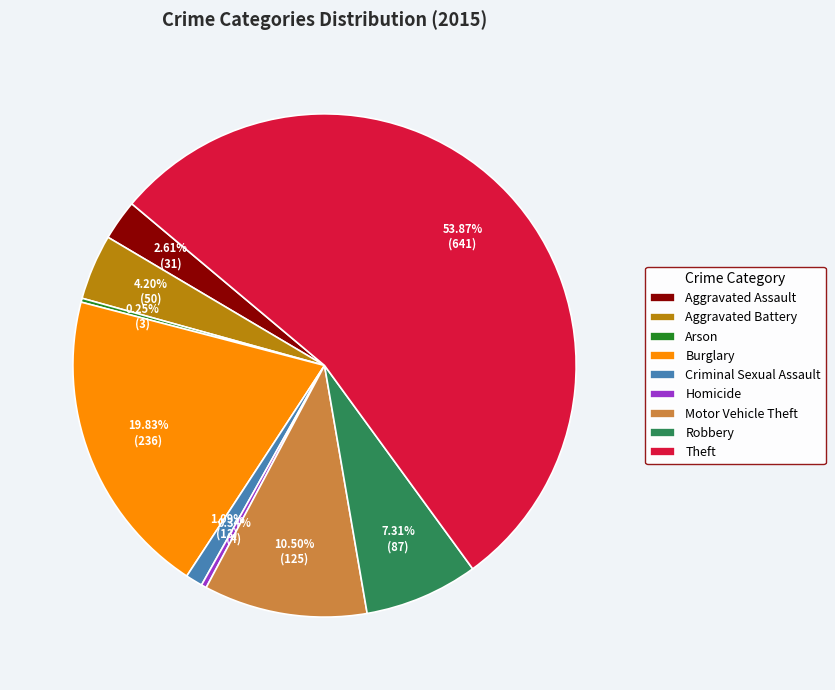

Between Robbery and Criminal Sexual Assault, which is larger?

Robbery